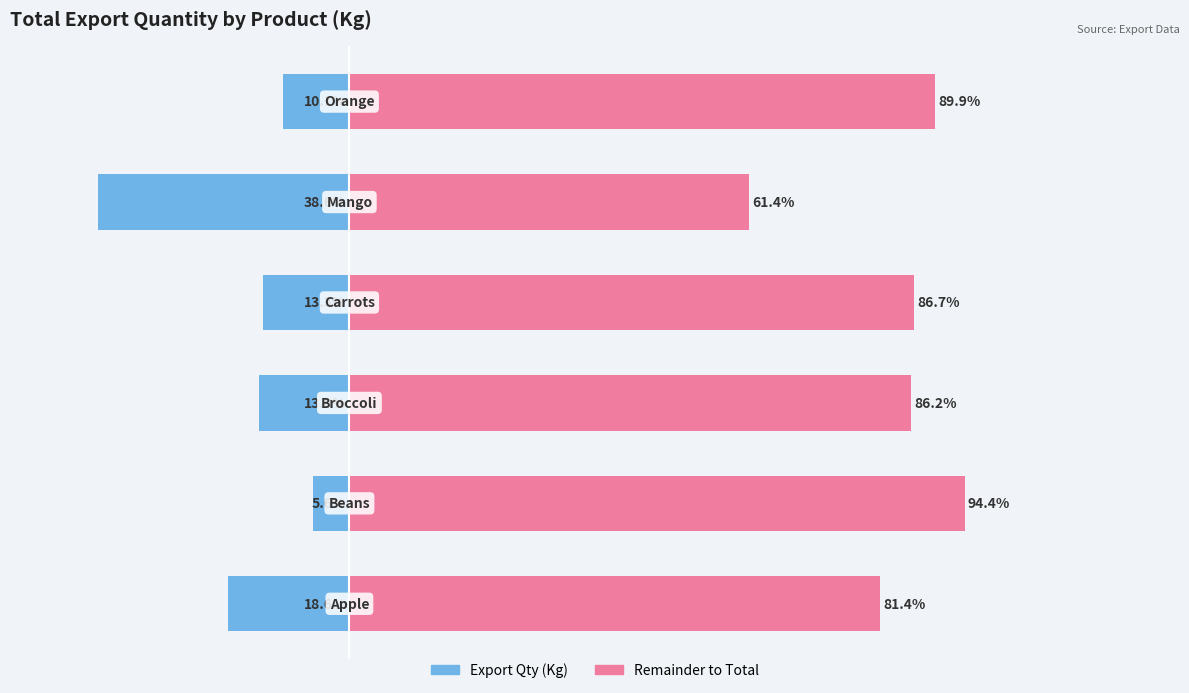

How many bars are there in total?

12